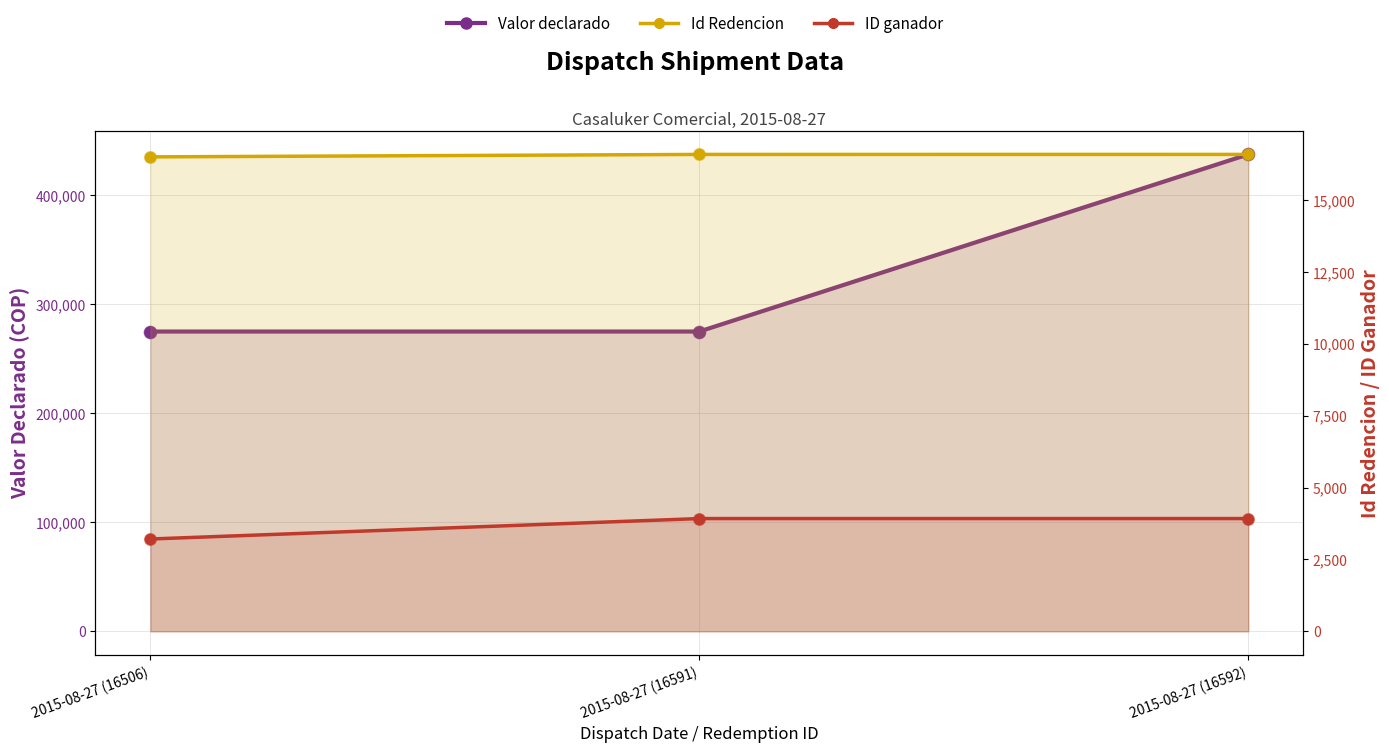

Which series has the widest spread of Y values?

Valor declarado